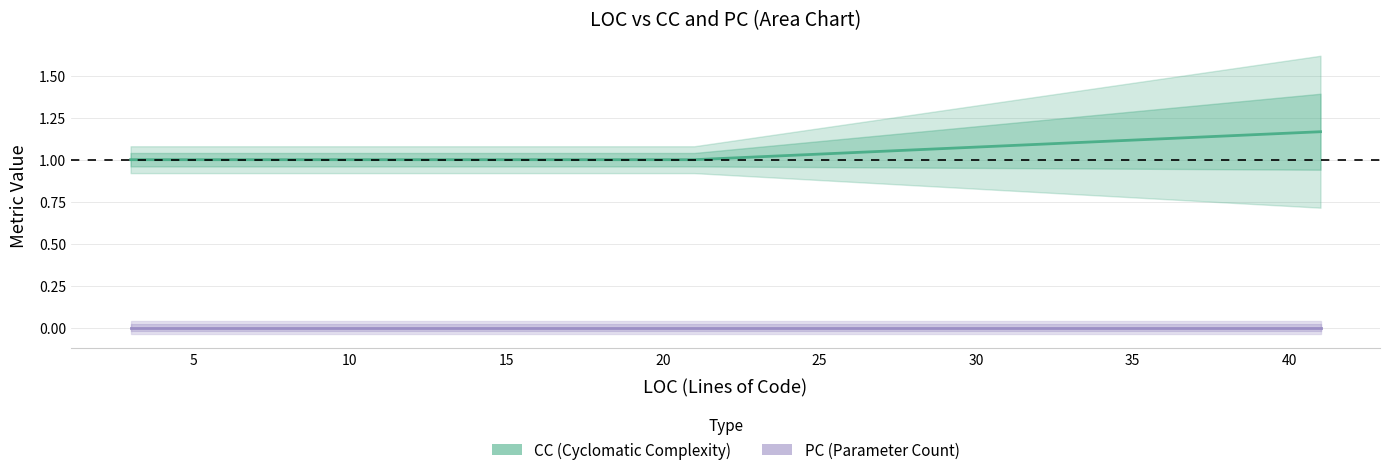

Is it true that CC equals 1.0 at 10?

True